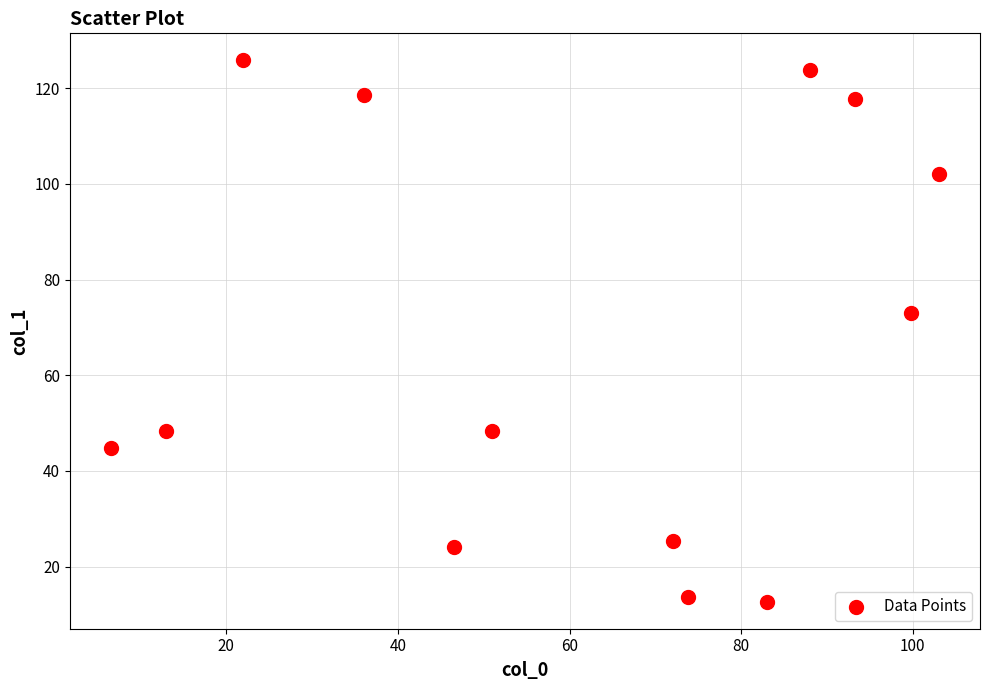

What is the range of Y values (max minus min)?

113.1